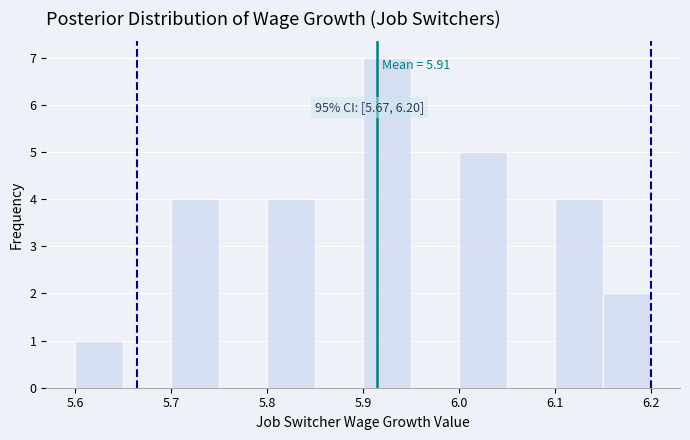

Which range on the x-axis has the tallest bar?

5.90 to 5.95